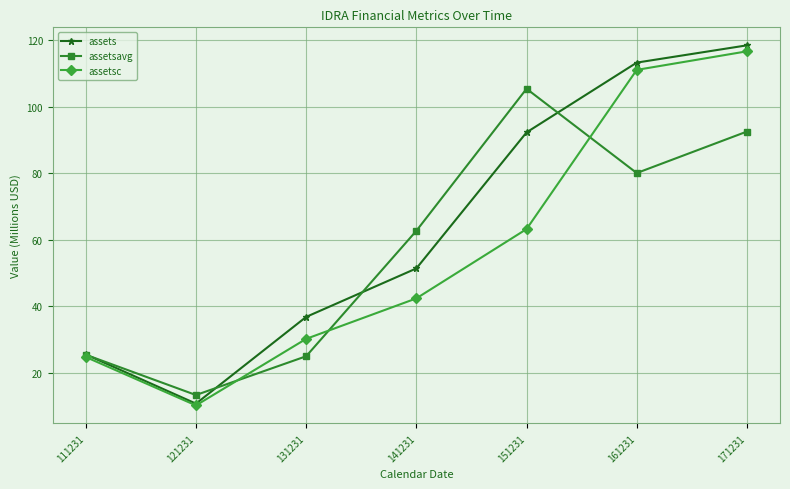

What is the maximum value for assetsavg?

105.4